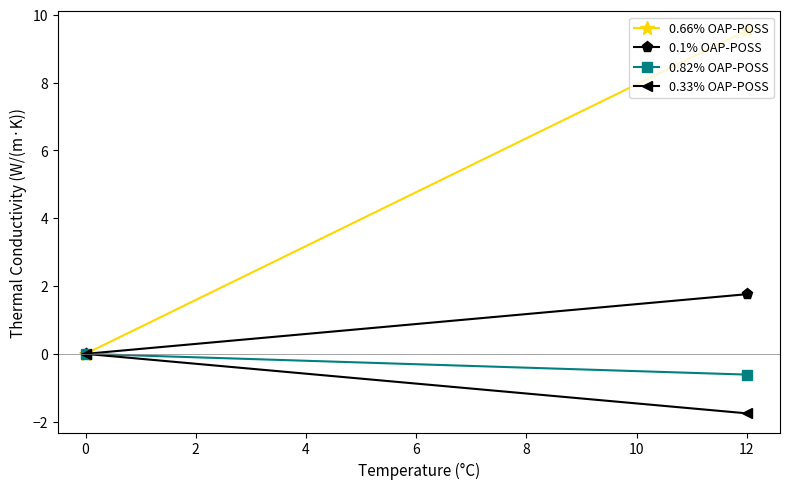

The 0.33% OAP-POSS series shows -0.7 at −2. True or false?

False